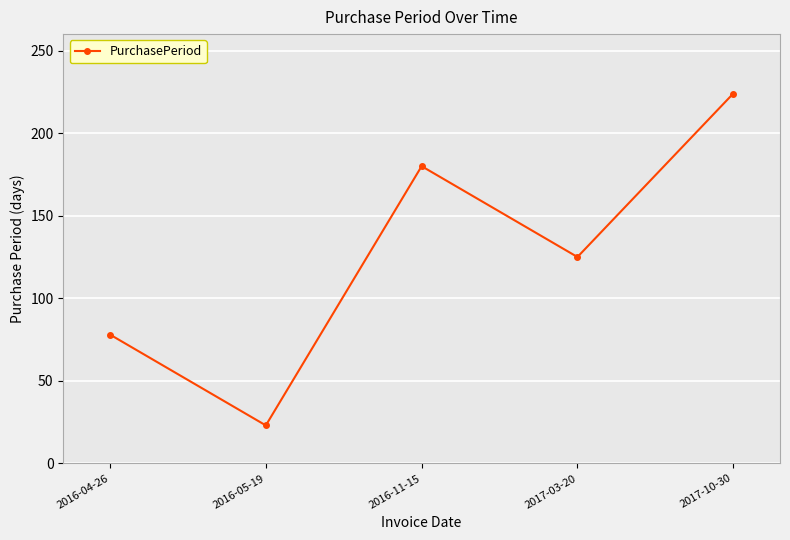

Is this an area chart (filled region under the line)?

No